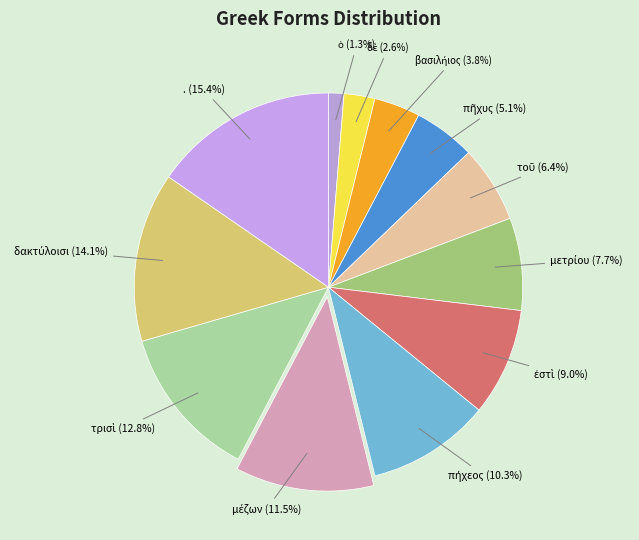

How many segments does this pie chart have?

12